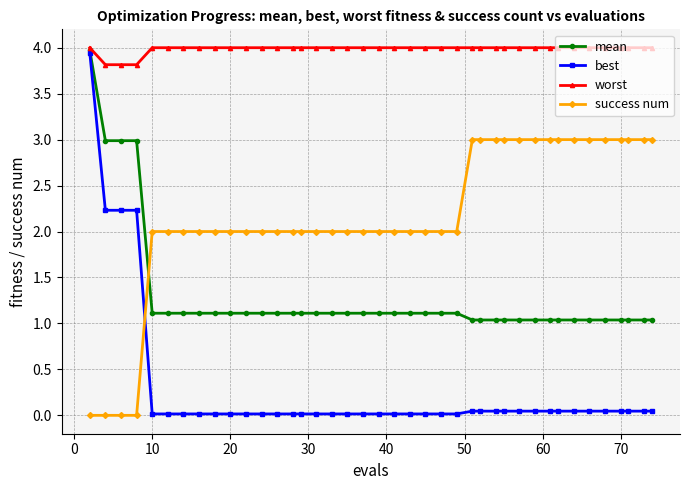

What is the difference between the maximum and minimum values in the worst series?

0.2